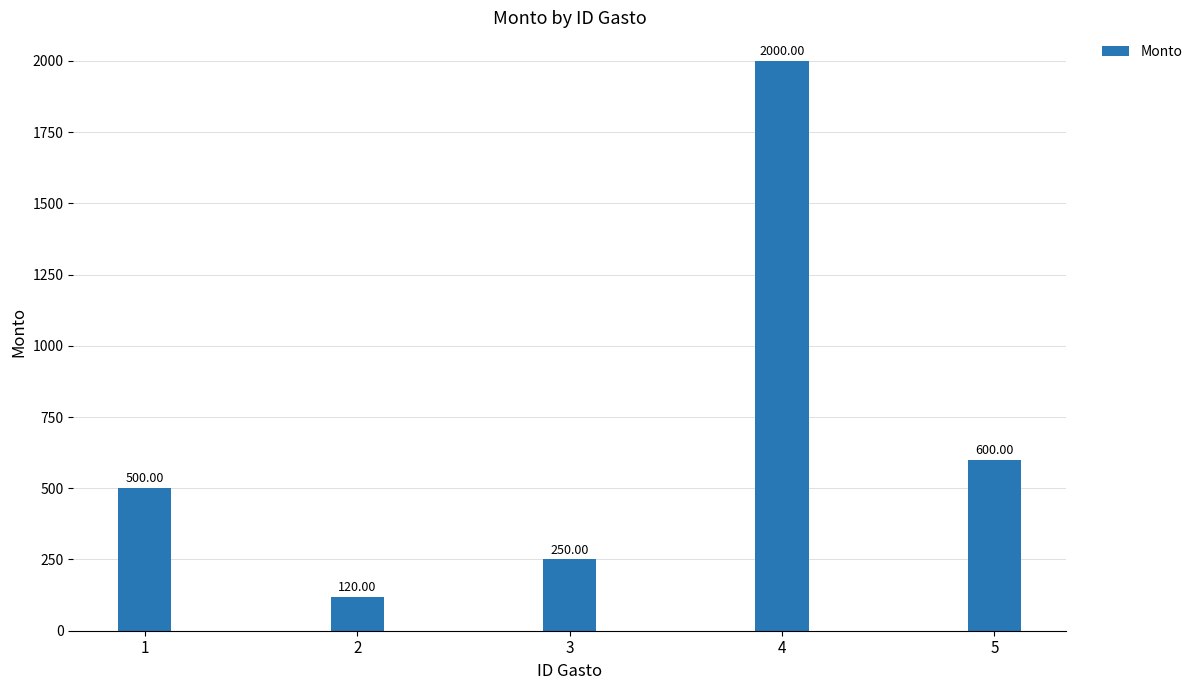

What is the sum of the values at 4 and 3?

2250